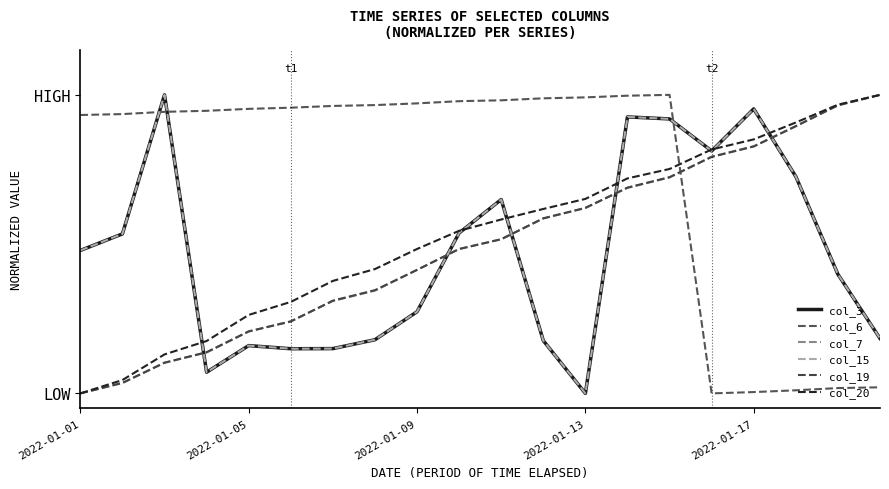

Which category has the highest value in the col_6 series?

14